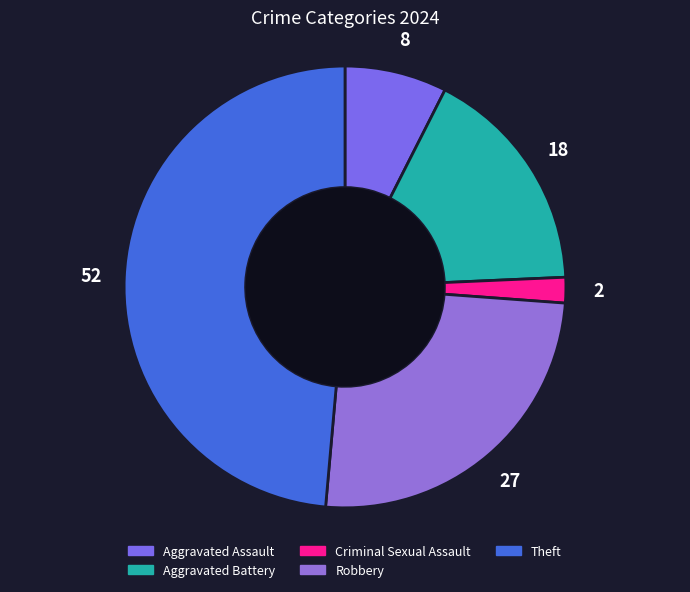

True or false: Robbery accounts for 25% of the total.

True